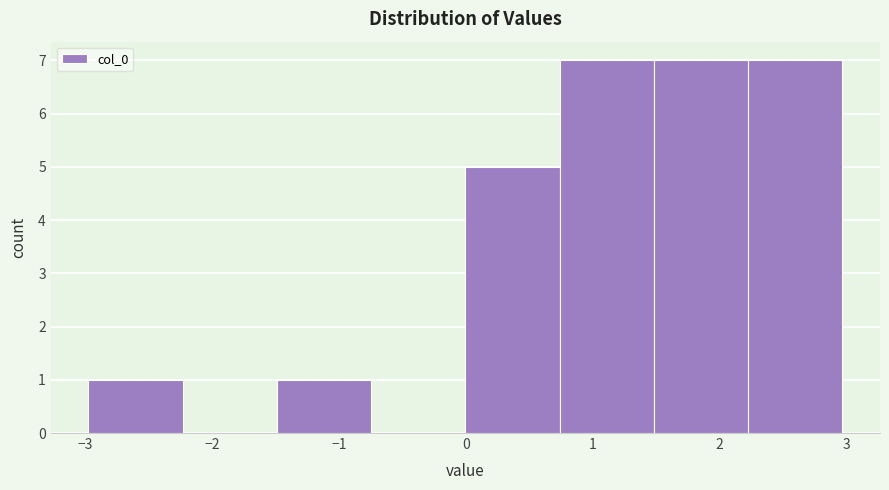

Reading left to right, transcribe this chart: for each bar, give the range it covers on the x-axis and its height. Neither the bar edges nor the heights are printed on the chart, so give them approximately, as read against the axes.

-3.0 to -2.2: 1
-2.2 to -1.5: 0
-1.5 to -0.7: 1
-0.7 to 0.0: 0
0.0 to 0.7: 5
0.7 to 1.5: 7
1.5 to 2.2: 7
2.2 to 3.0: 7